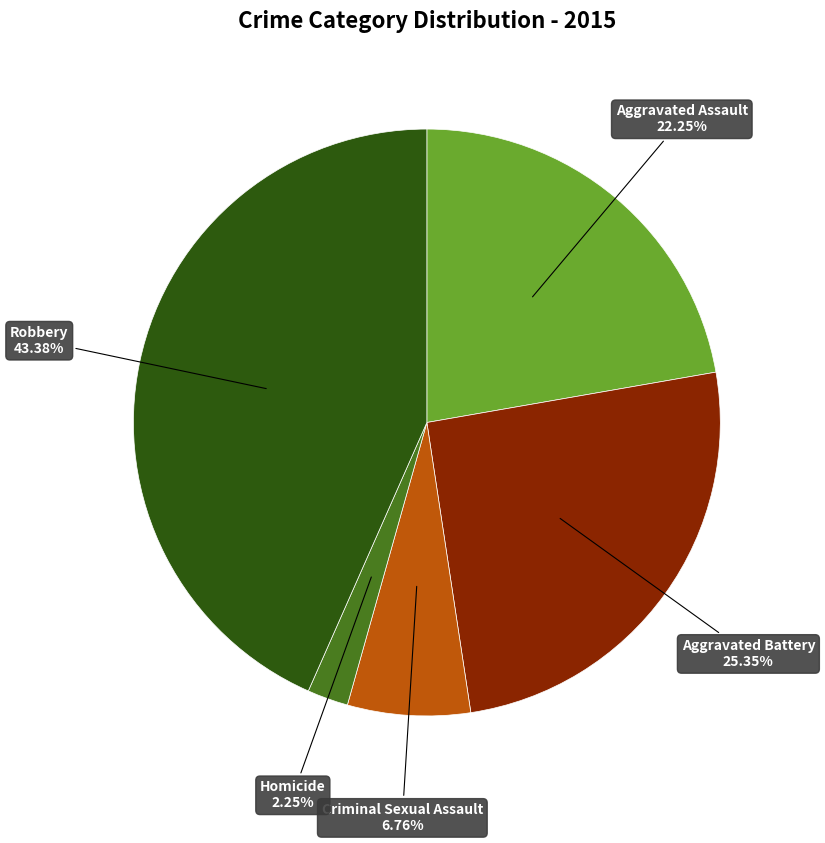

Rank the categories by value from highest to lowest.

Robbery, Aggravated Battery, Aggravated Assault, Criminal Sexual Assault, Homicide